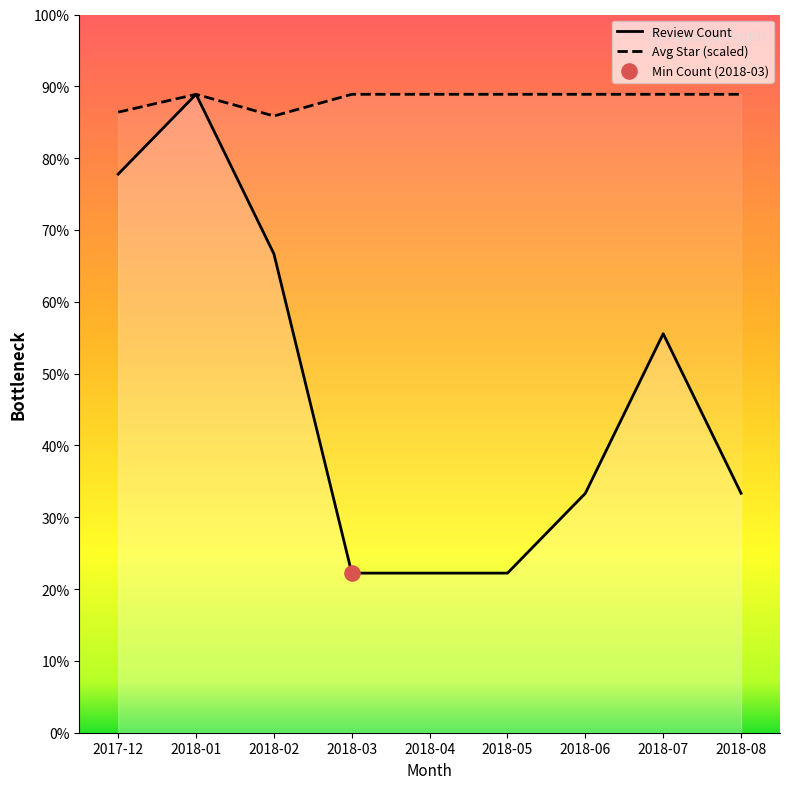

What are all the series names shown in the legend?

Review Count, Avg Star (scaled)